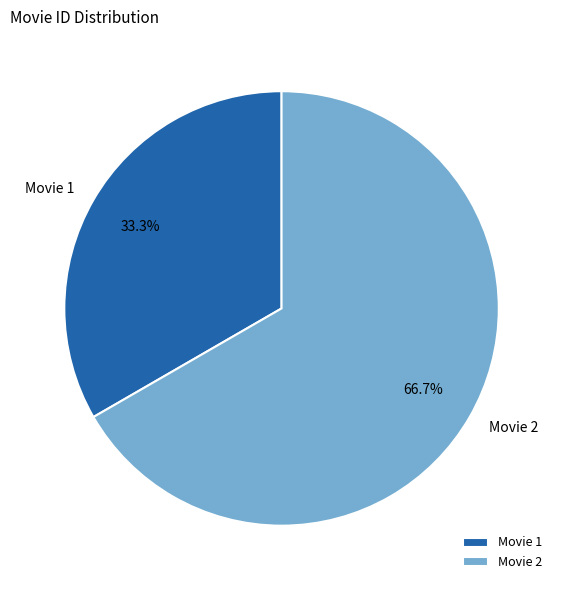

Count the number of slices in the pie.

2